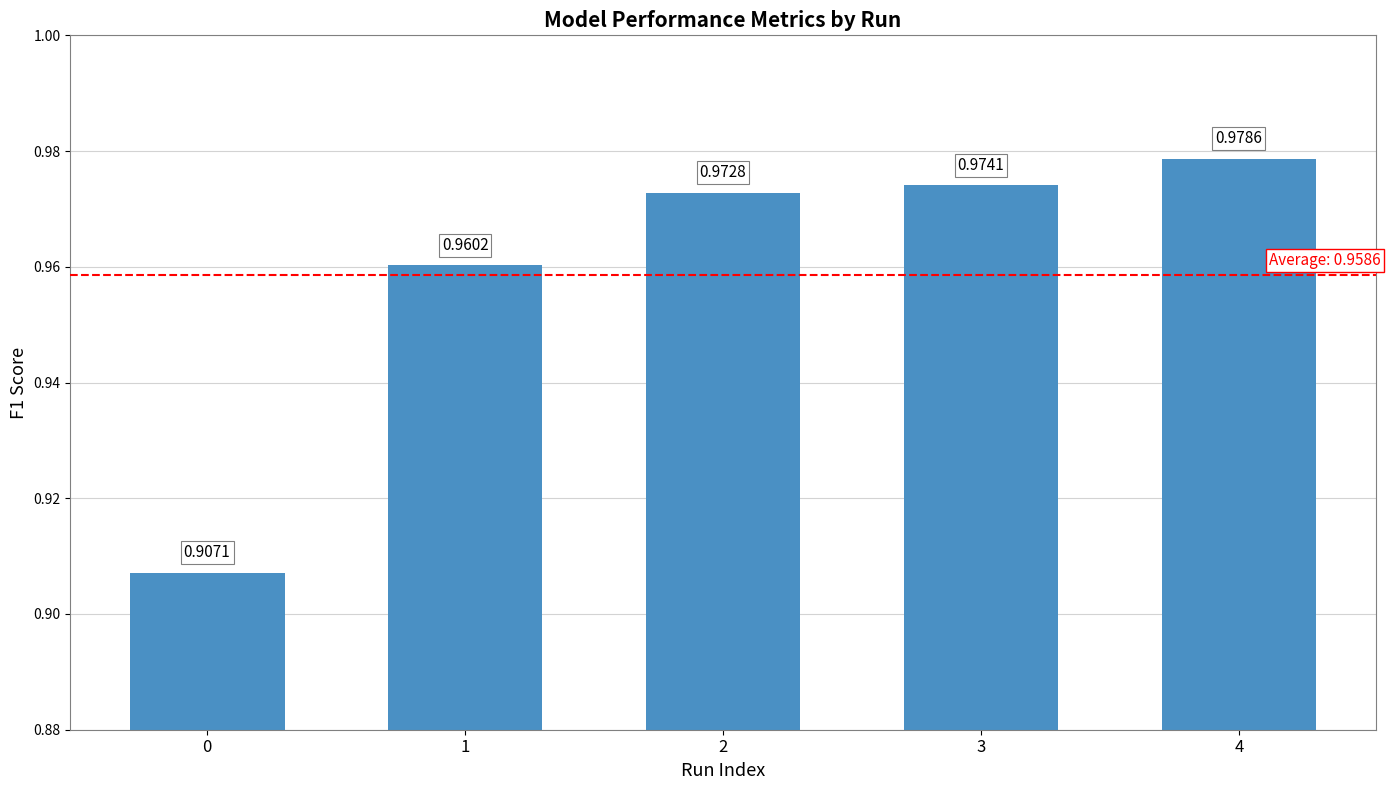

What is the change in value from 0 to 3?

+0.1